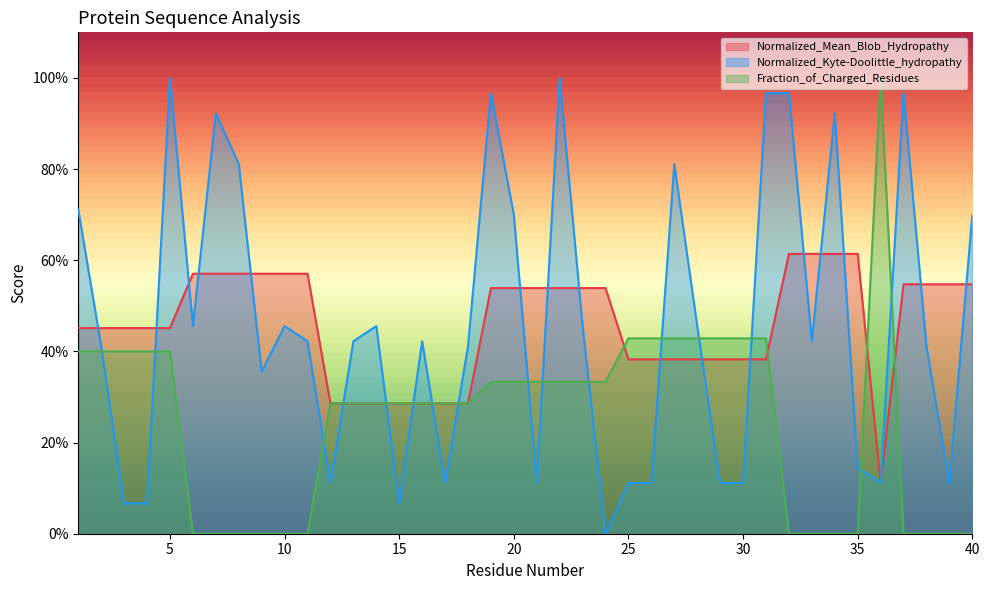

What is the approximate value of Normalized_Kyte-Doolittle_hydropathy at 3?

0.1